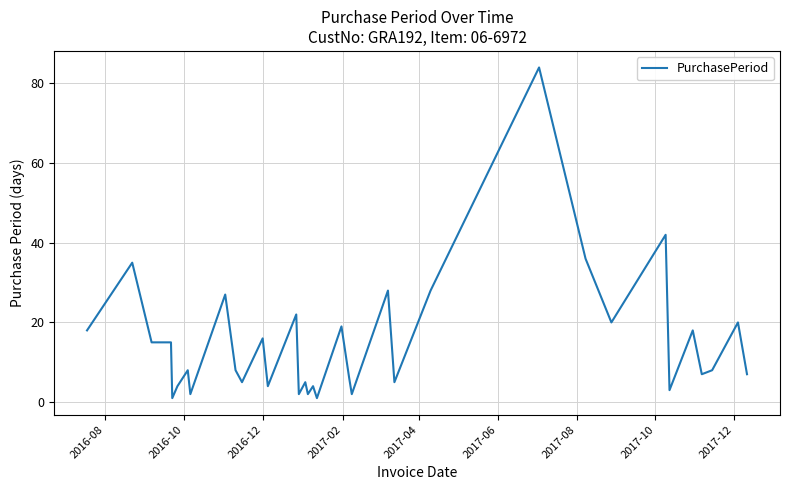

What is the maximum value shown in the chart?

84